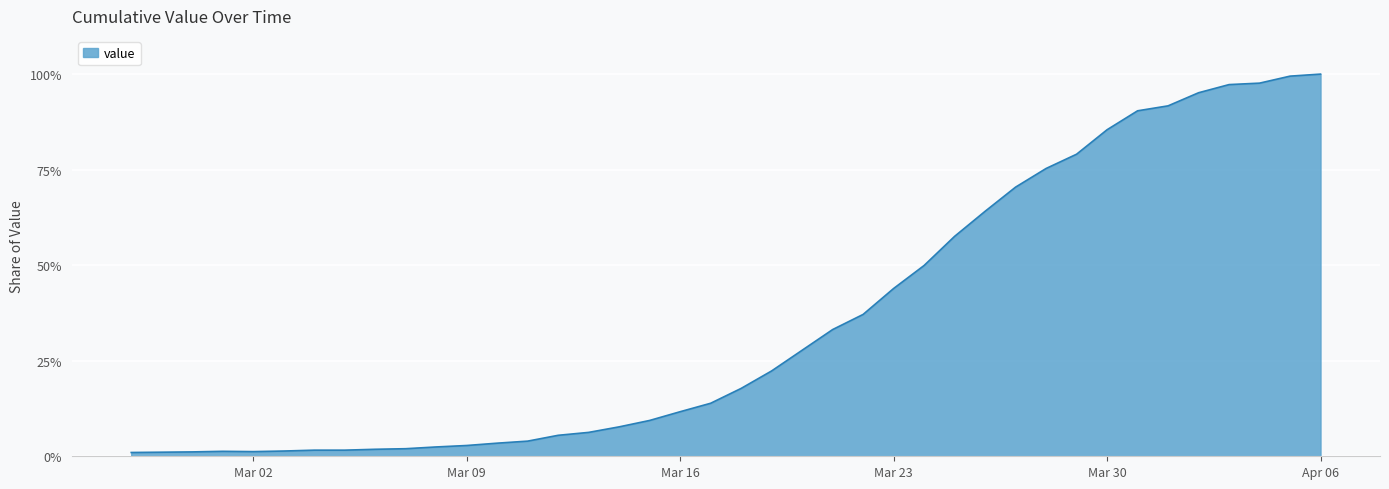

What is the greatest value displayed?

100.0